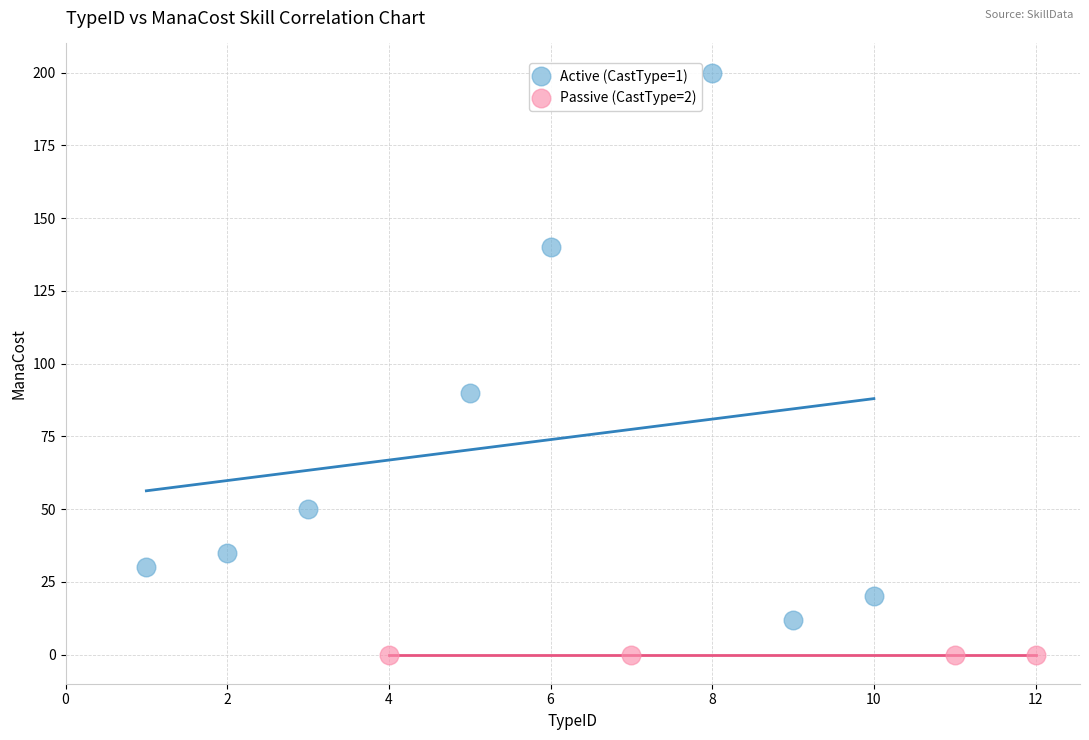

What are all the series names shown in the legend?

Active (CastType=1), Passive (CastType=2)